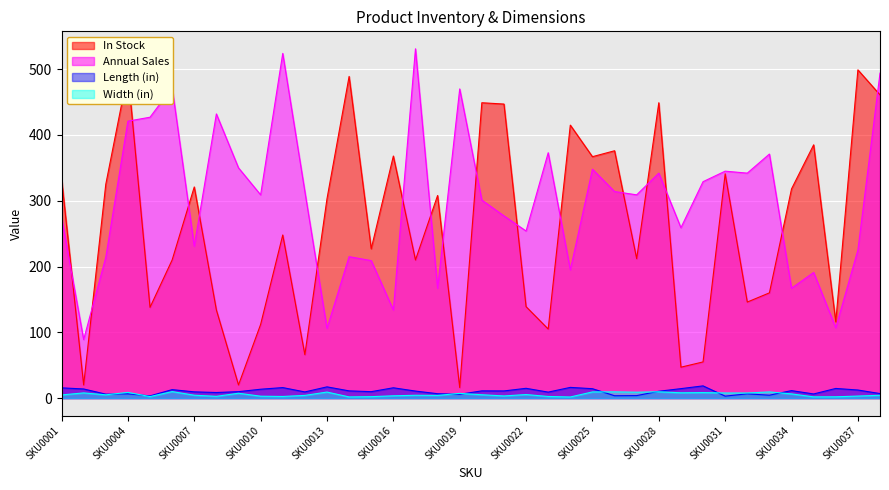

What is the minimum value shown in the chart?

1.7